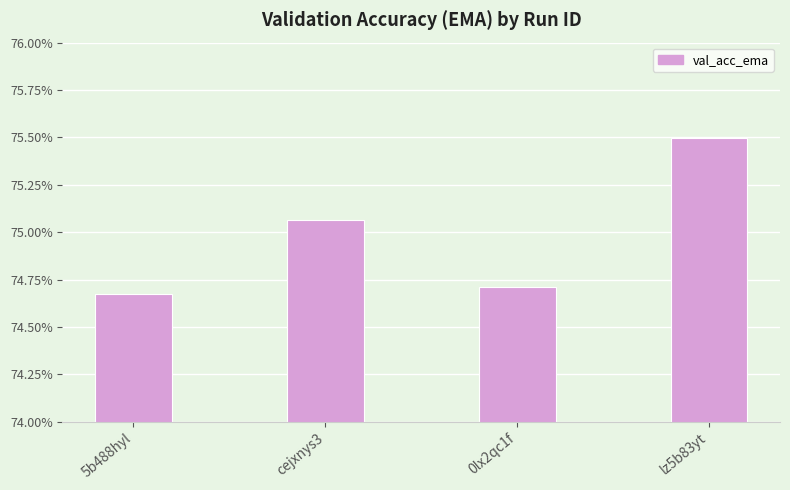

Does the chart contain any negative values?

No